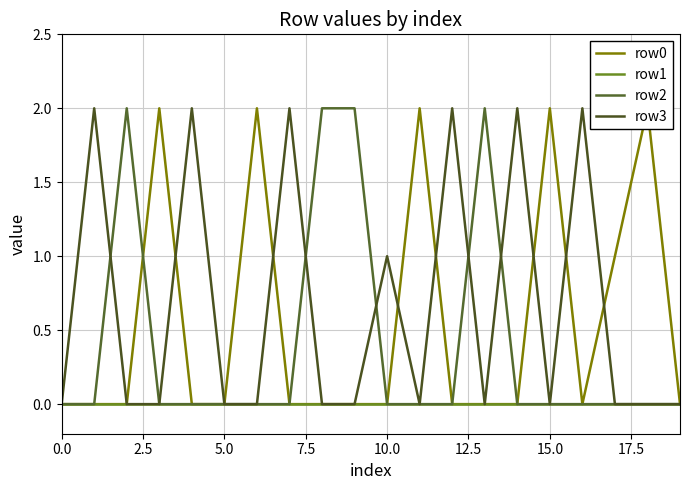

Does the chart have visible grid lines?

Yes